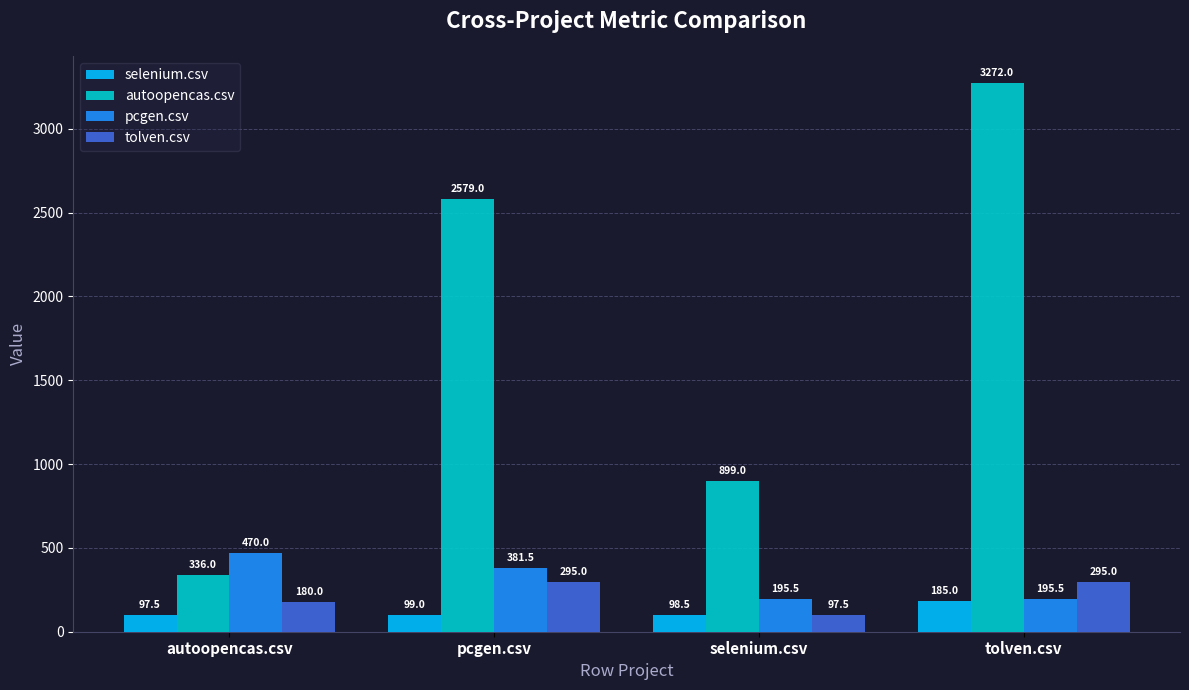

How many data points in pcgen.csv are less than 381?

2